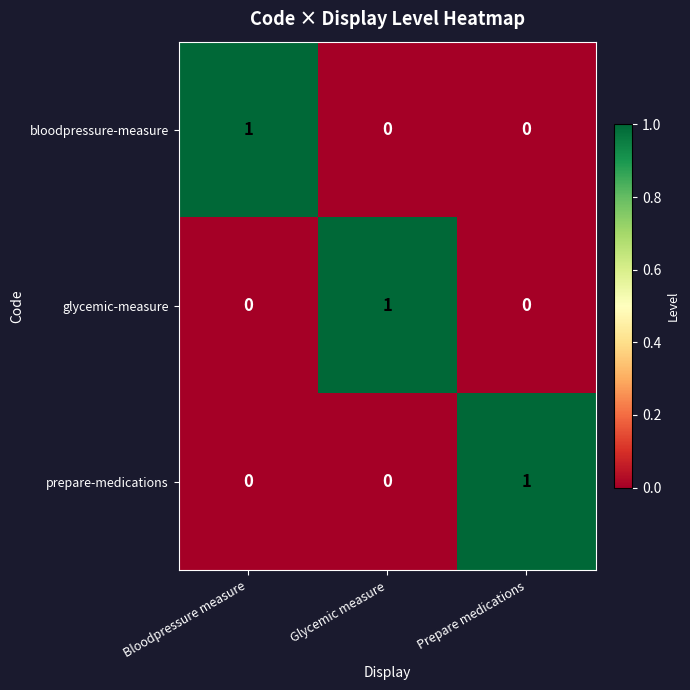

How many prepare-medications values are between 0 and 1?

3